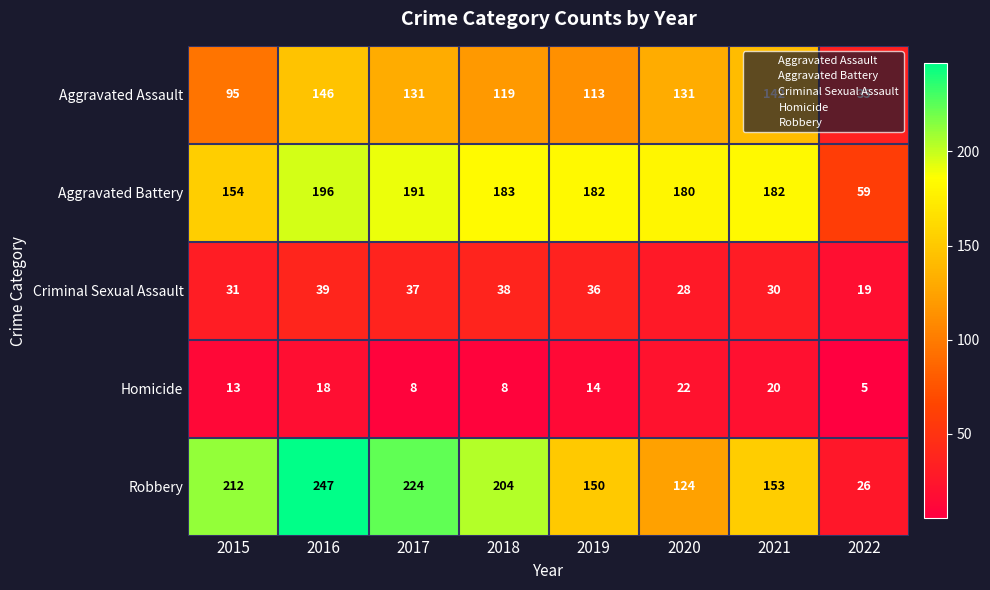

Read the Robbery value at 2019, to the nearest 50.

150